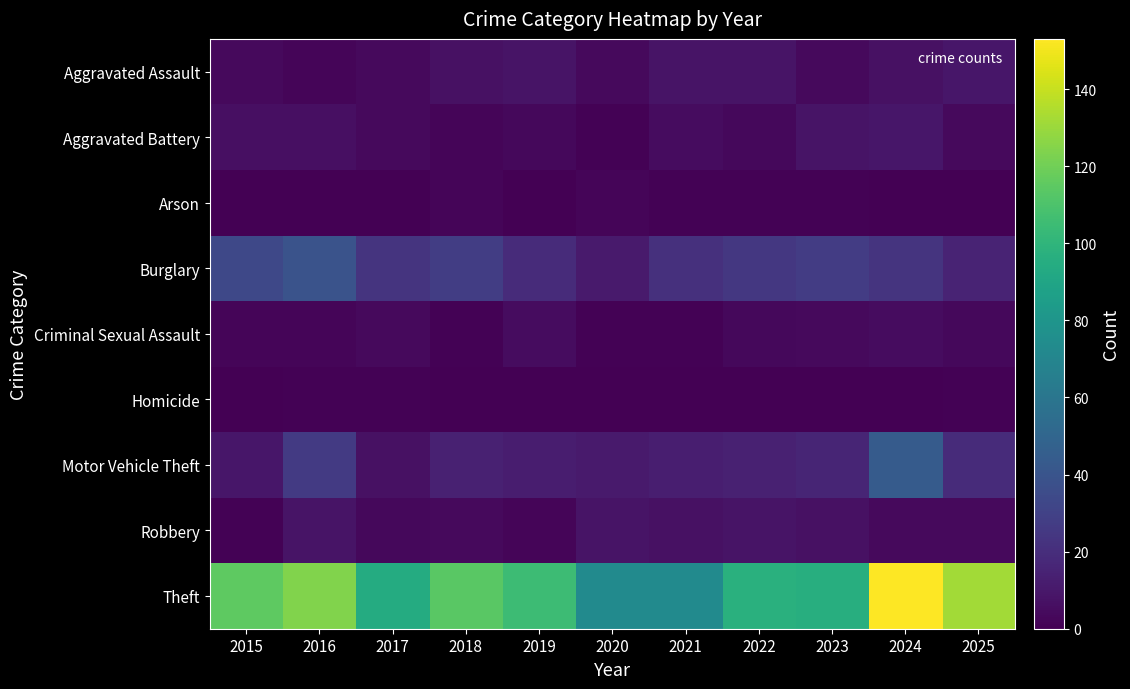

Which label corresponds to the smallest value in the chart?

2015